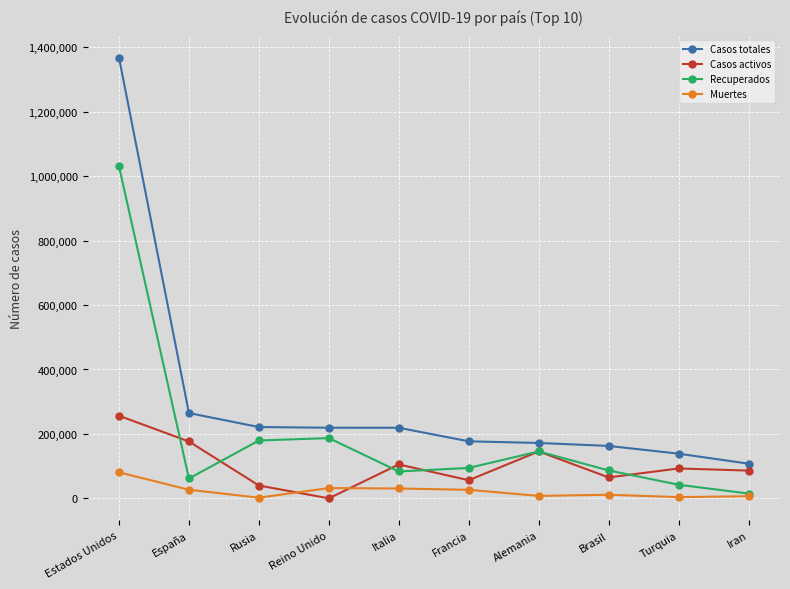

What is the lowest value of the Casos totales series?

107603